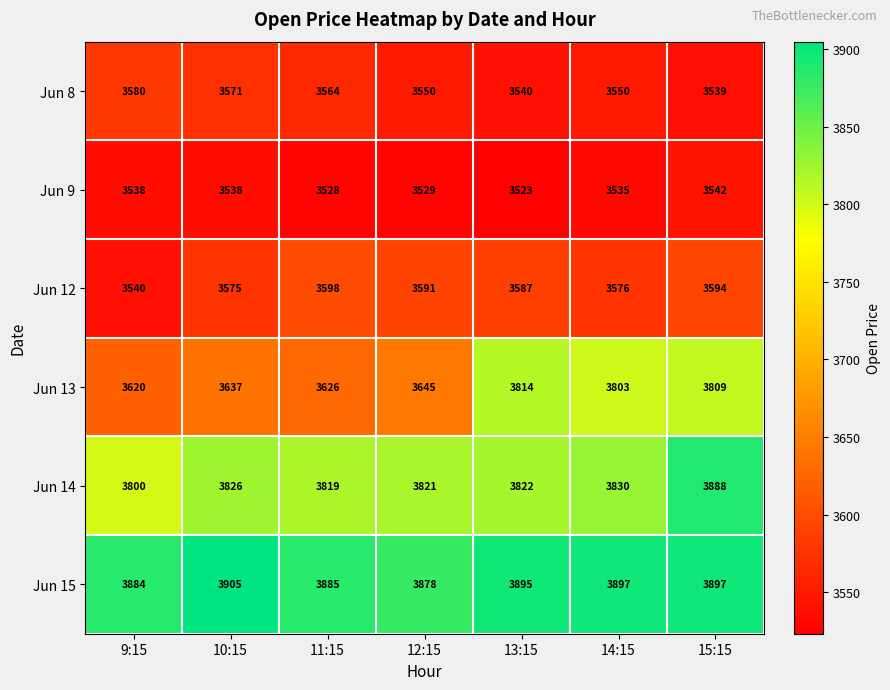

At how many categories does at least one series exceed 3617?

7